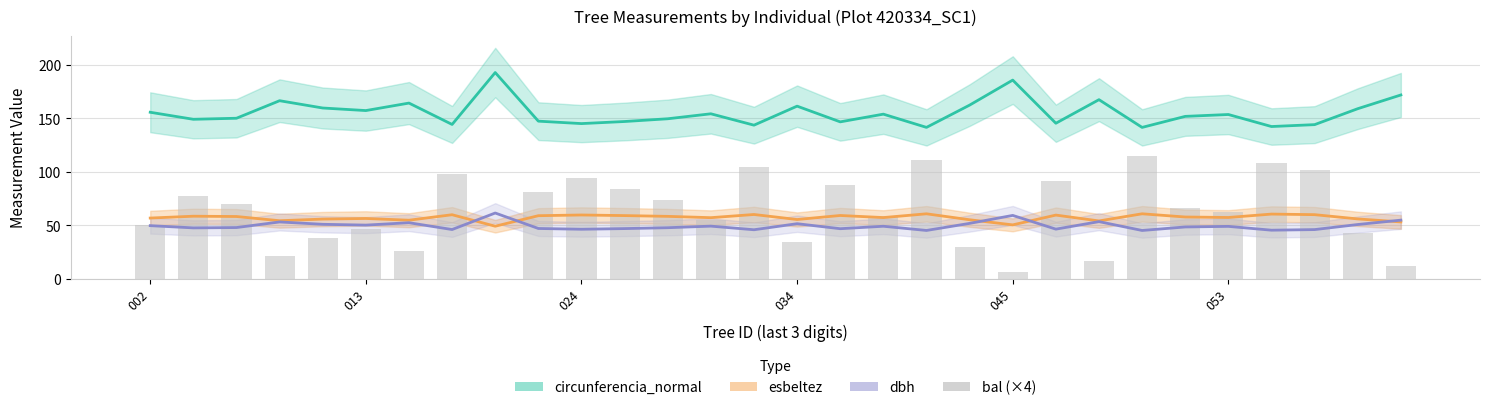

Rank the categories by esbeltez value from lowest to highest.

8, 20, 29, 22, 034, 6, 19, 15, 045, 28, 053, 002, 13, 17, 25, 24, 024, 12, 013, 9, 11, 16, 21, 10, 7, 27, 14, 26, 18, 23